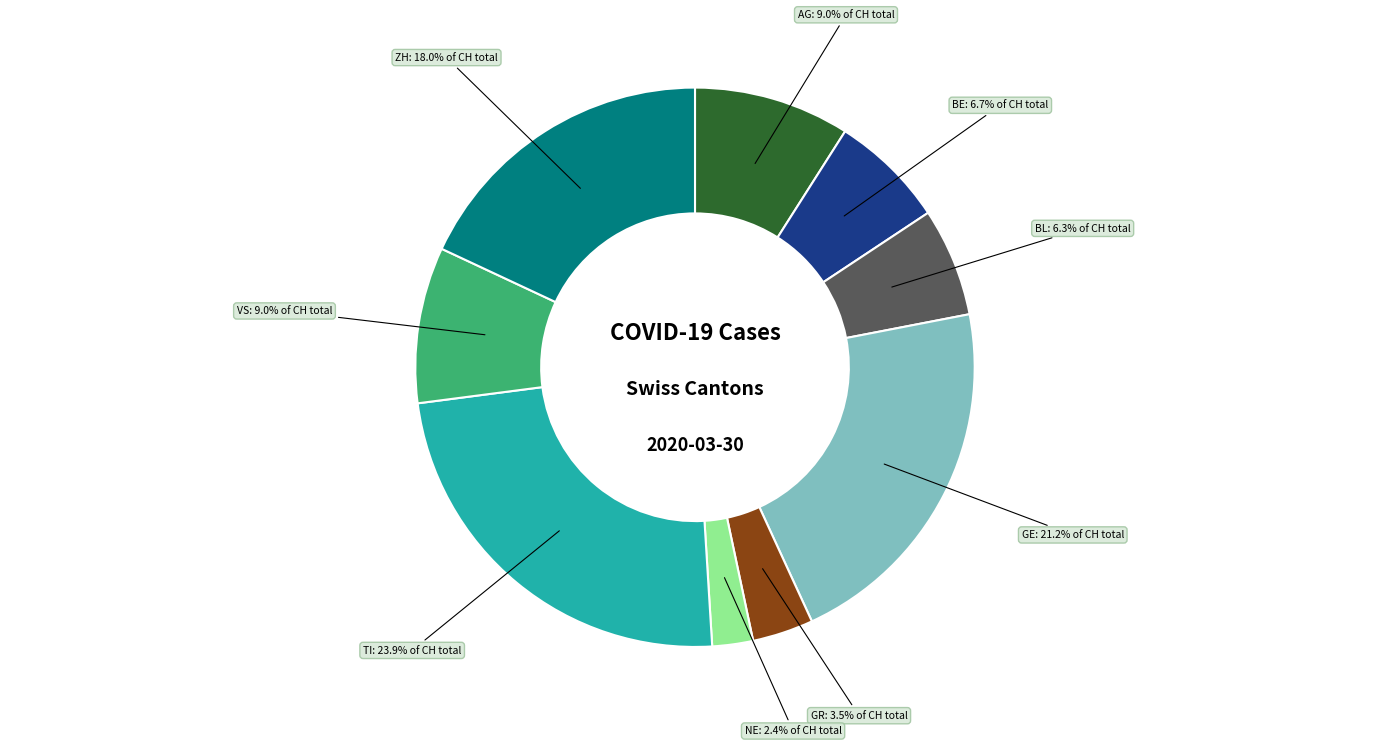

Is there a majority slice in this chart?

No